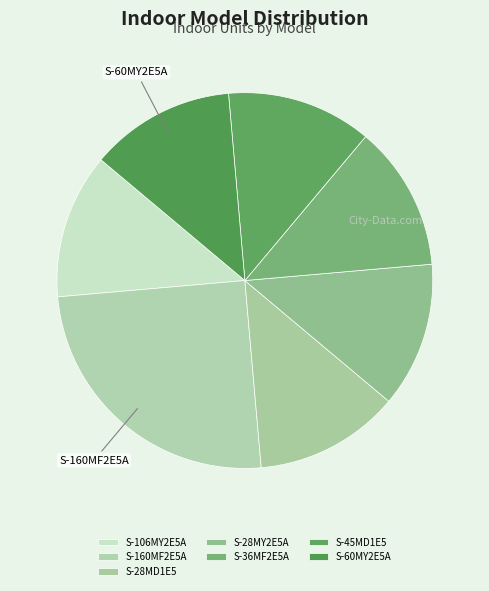

To the nearest percent, what is the combined percentage of S-28MY2E5A and S-106MY2E5A?

25%